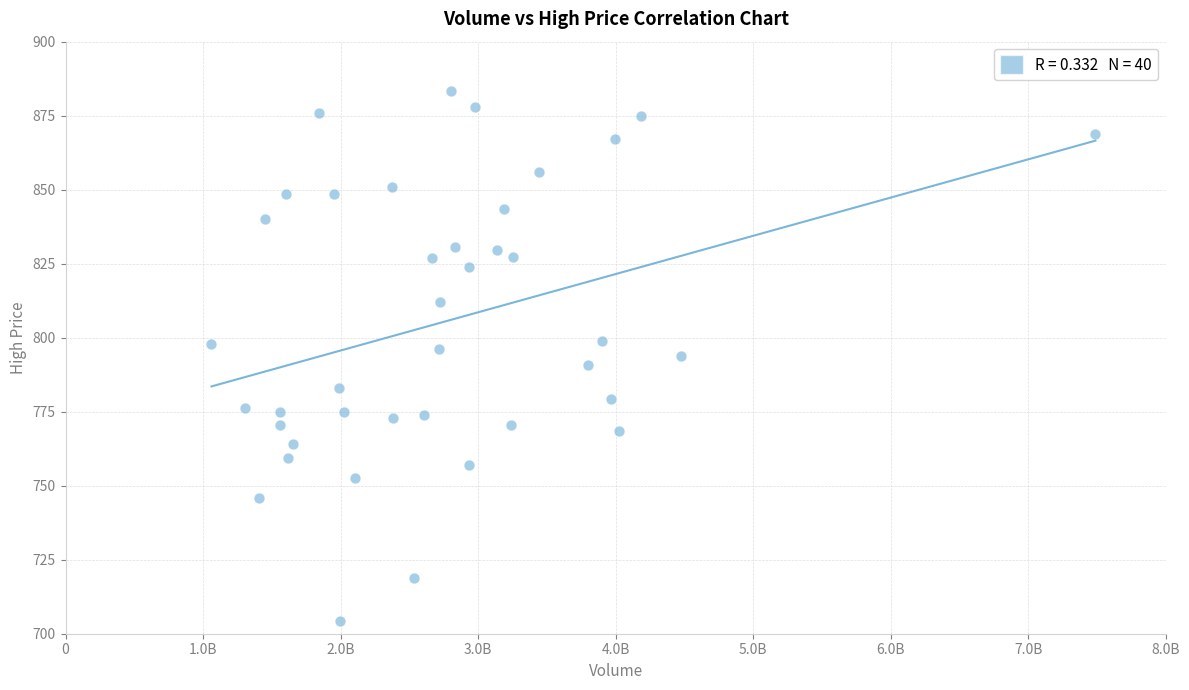

What is the range of X values (max minus min)?

6427432946.0